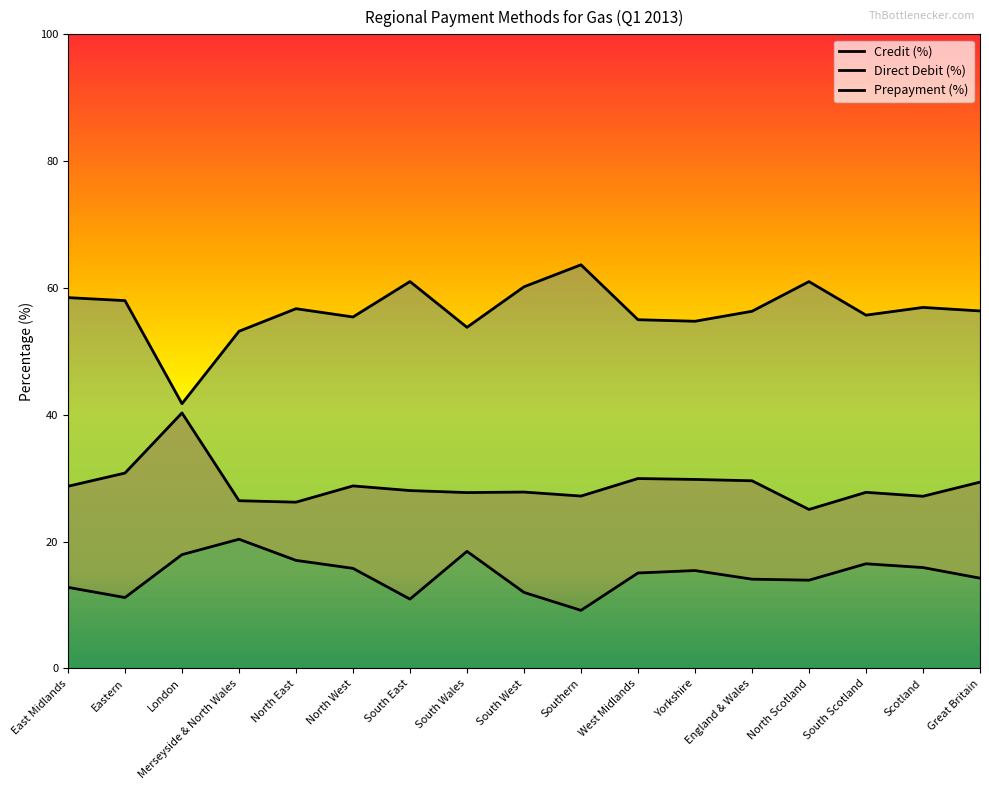

At which category does the chart reach its minimum across all series?

Southern